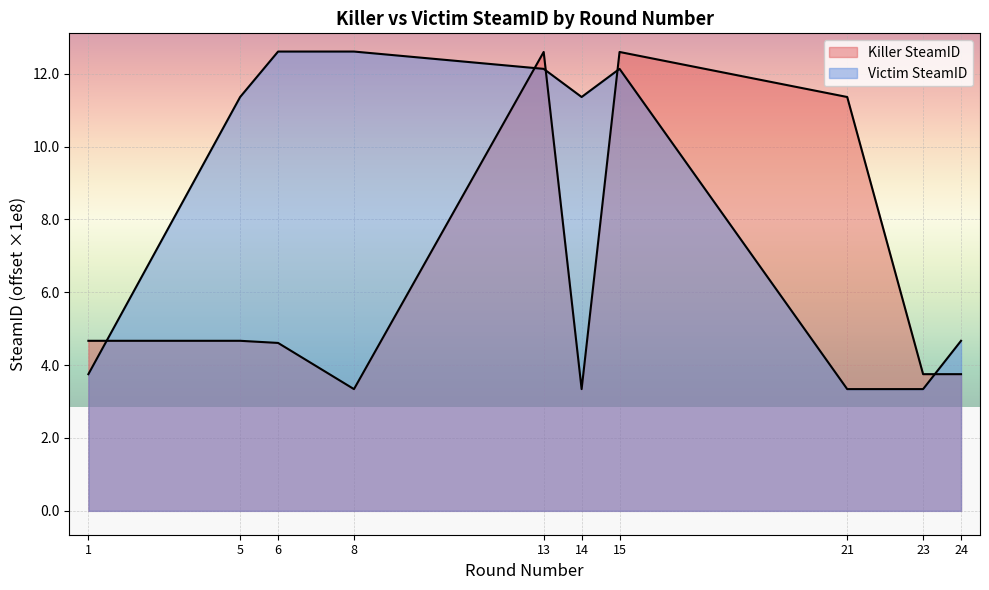

Where do Victim SteamID and Killer SteamID first cross each other?

1 and 5